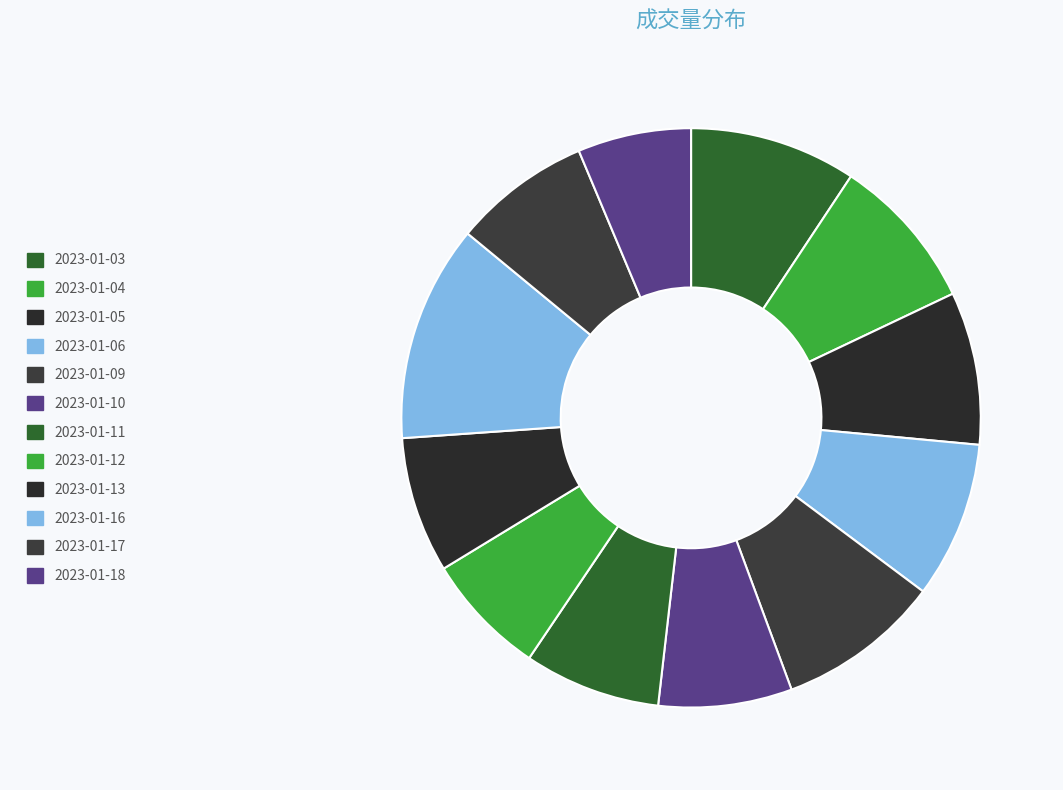

Count the number of slices in the pie.

12